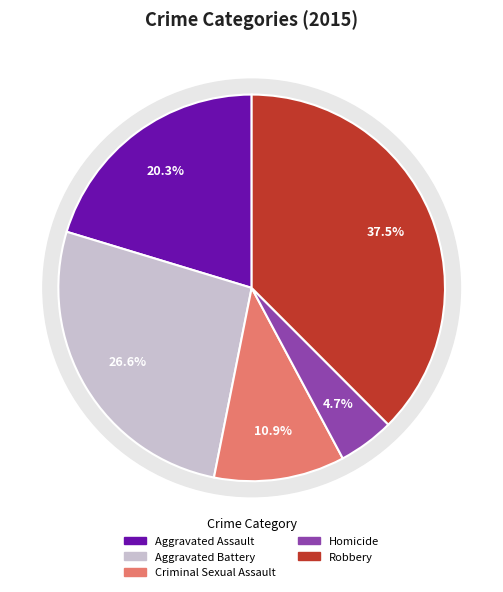

What percentage do Homicide and Aggravated Battery together represent?

31.2%